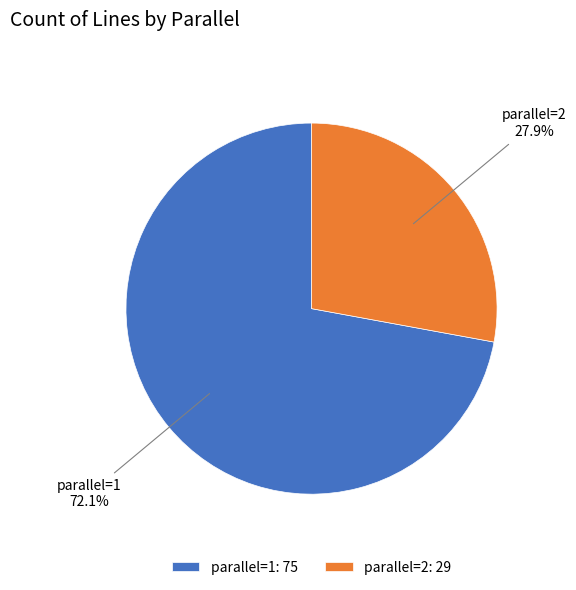

What is the ratio of the value at parallel=2 to the value at parallel=1?

0.4